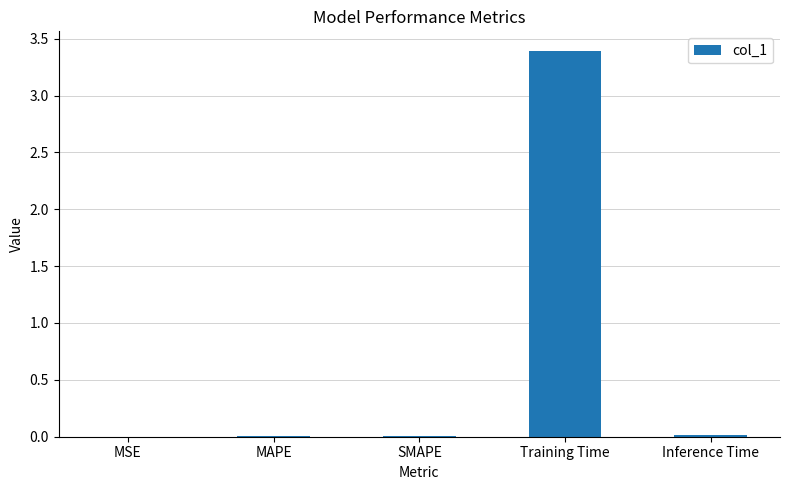

What is the maximum value shown in the chart?

3.4